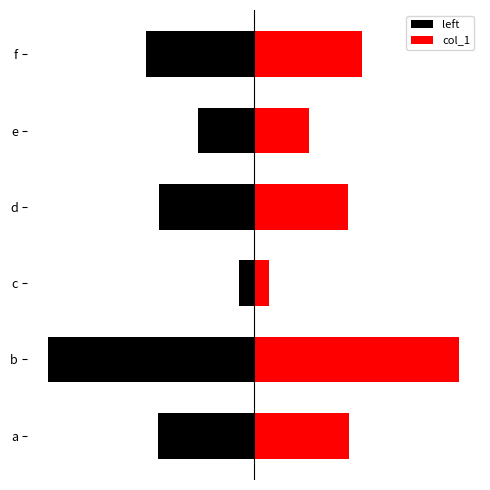

What is the greatest value displayed?

19.8